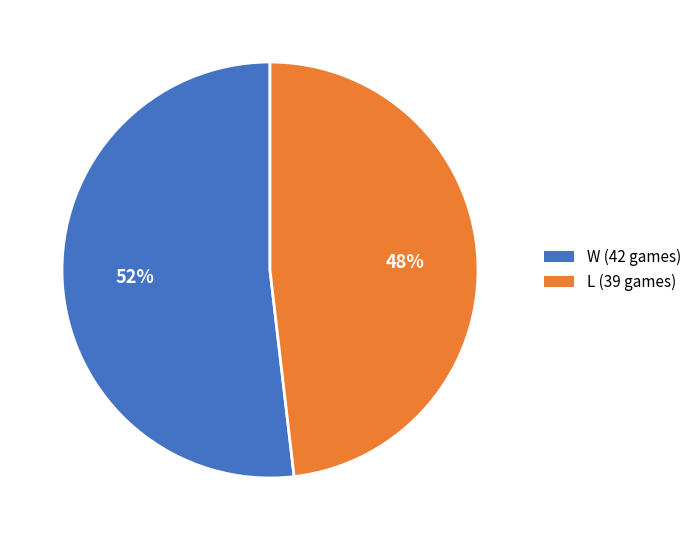

True or false: L accounts for 48% of the total.

True